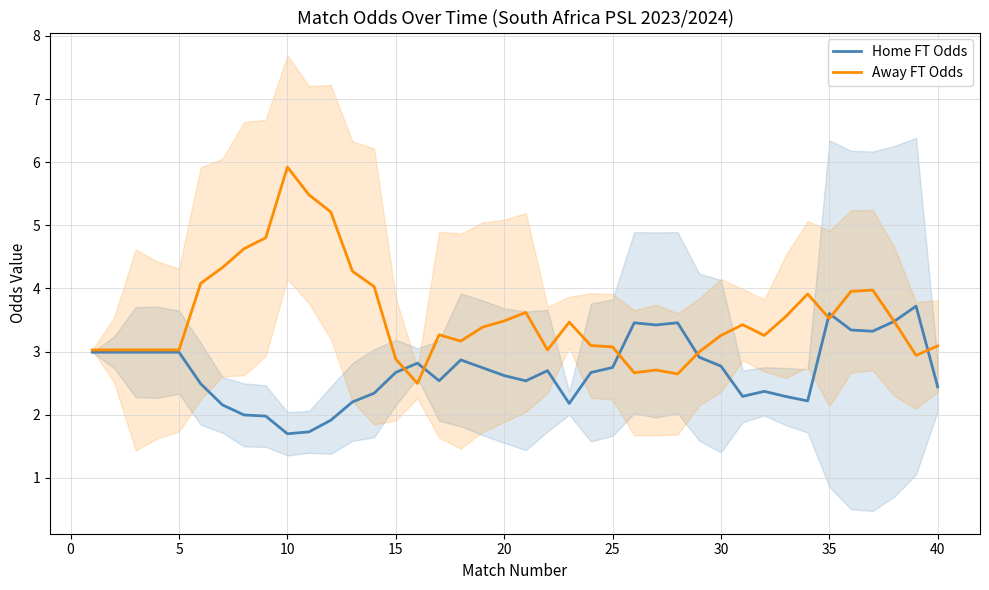

The Home FT Odds series shows 4.6 at 15. True or false?

False